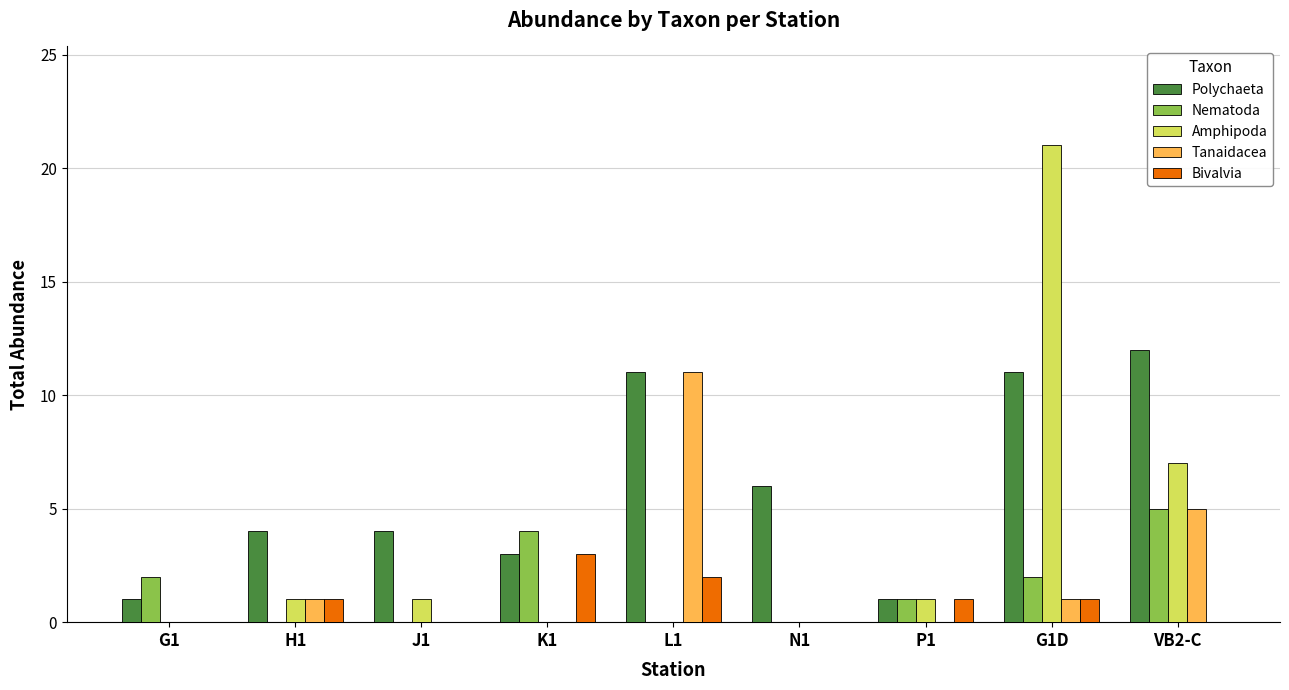

Is it true that Nematoda equals 0 at P1?

False